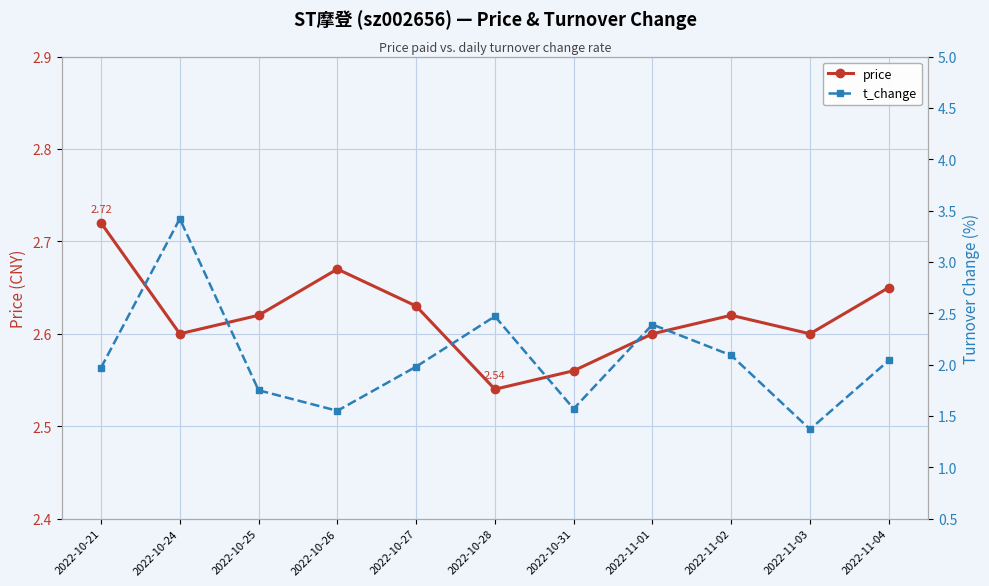

What is the label of the 11th point from the right?

2022-10-21